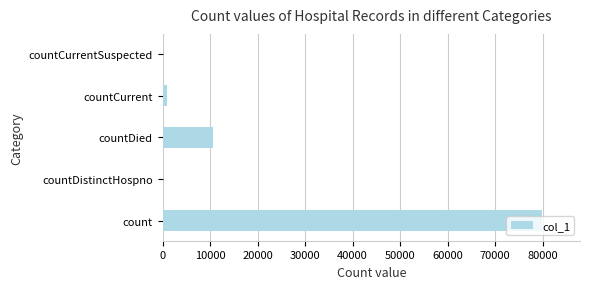

Between count and countCurrentSuspected, which is larger?

count